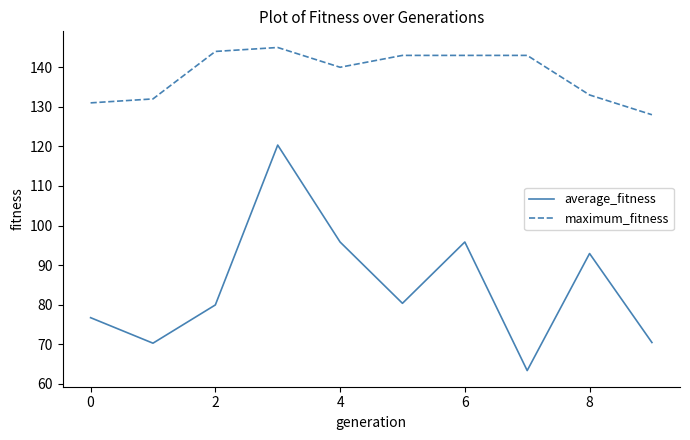

What are all the series names shown in the legend?

average_fitness, maximum_fitness